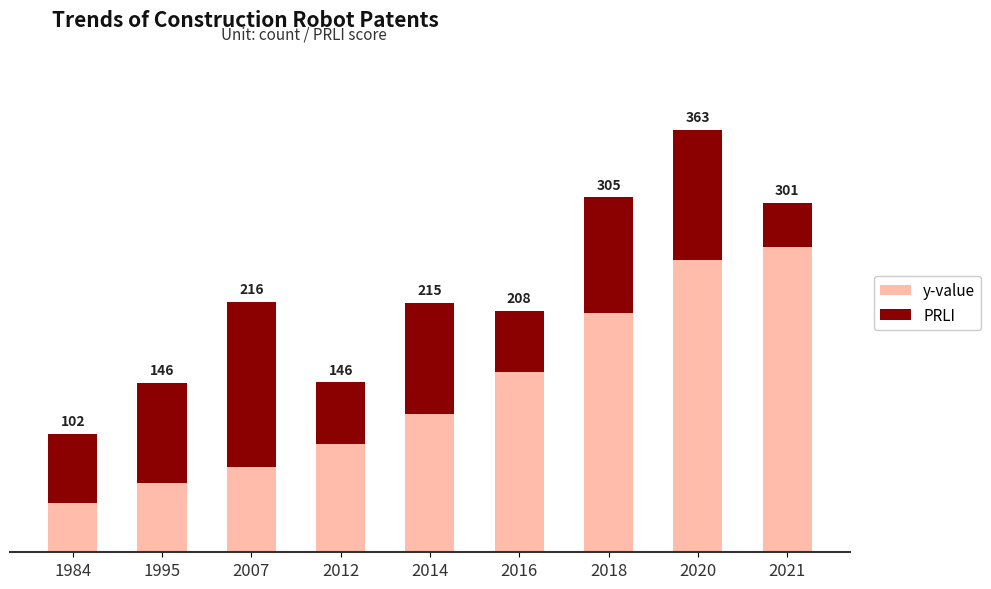

What is the difference between the y-value values at 2014 and 2021?

144.0